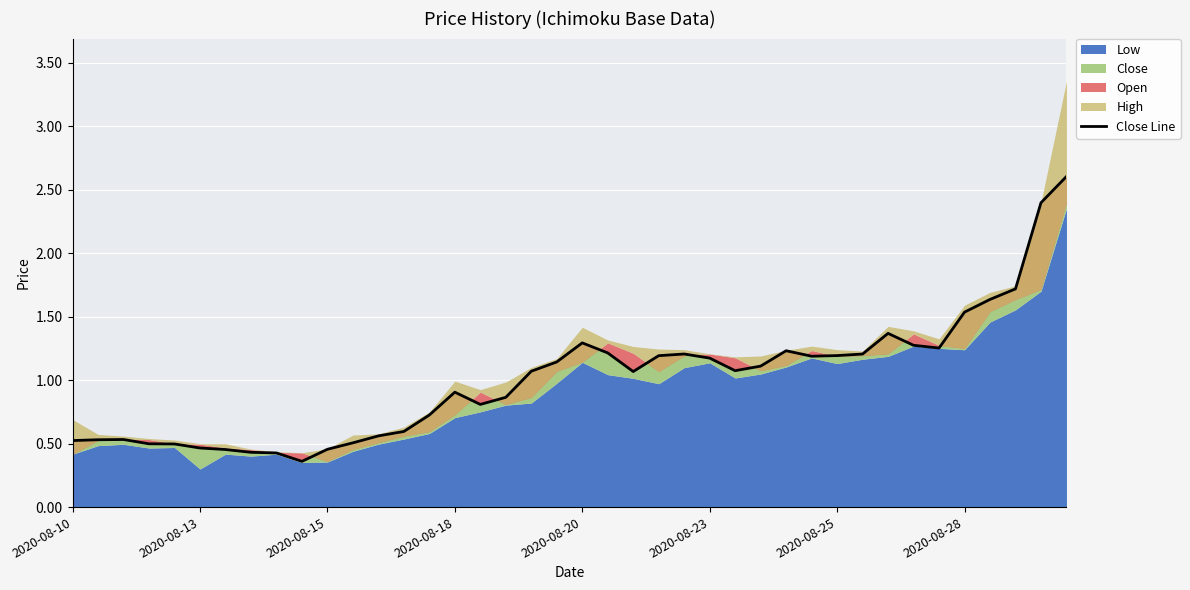

Reading right to left, extract all data points from this chart.

2.6	2.4	1.7	1.6	1.5	1.3	1.3	1.4	1.2	1.2	1.2	1.2	1.1	1.1	1.2	1.2	1.2	1.1	1.2	1.3	1.1	1.1	0.9	0.8	0.9	0.7	0.6	0.6	0.5	0.5	0.4	0.4	0.4	0.5	0.5	0.5	0.5	0.5	0.5	0.5